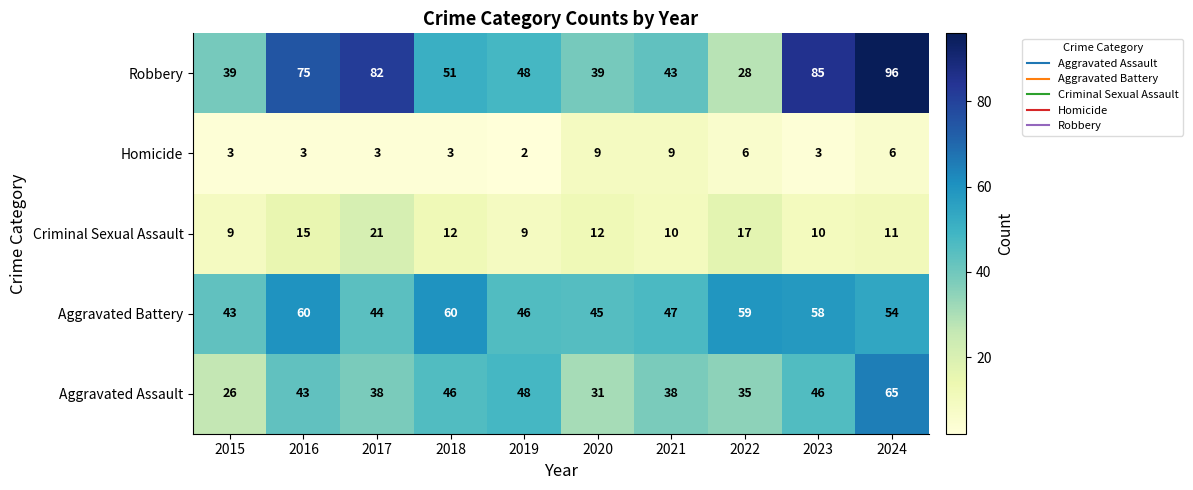

Which series has the widest spread of values?

Robbery